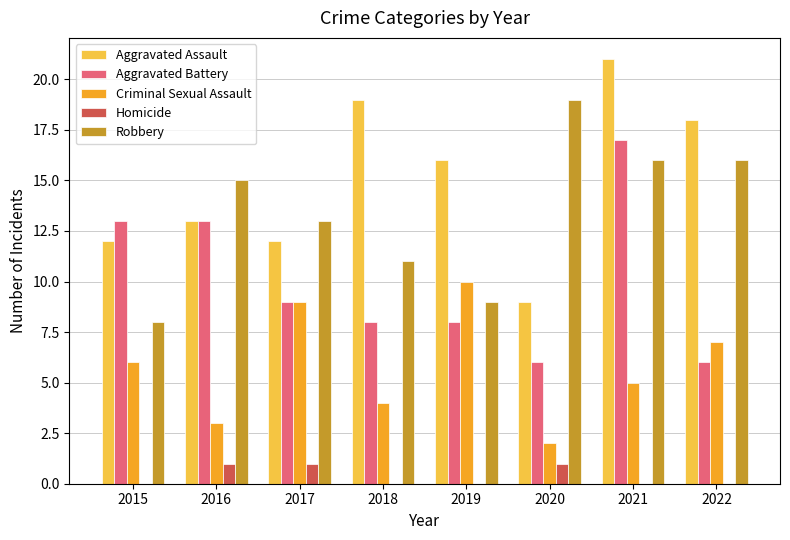

The Criminal Sexual Assault series shows 7 at 2018. True or false?

False